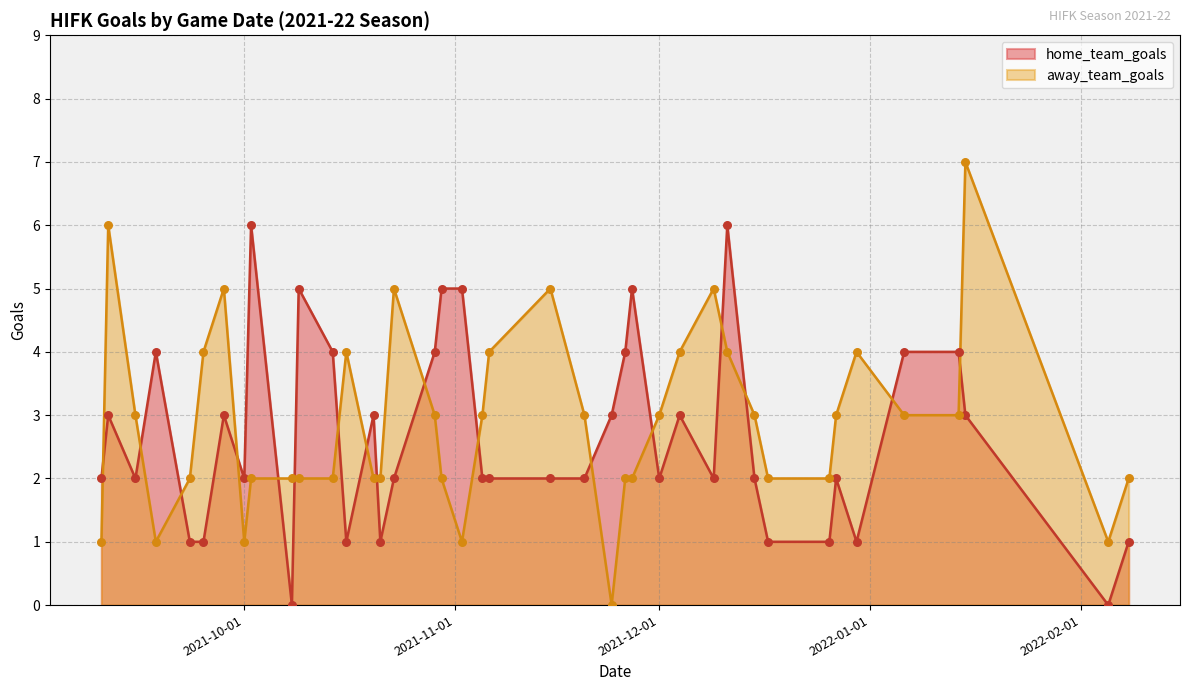

Which series reaches the maximum Y coordinate?

away_team_goals